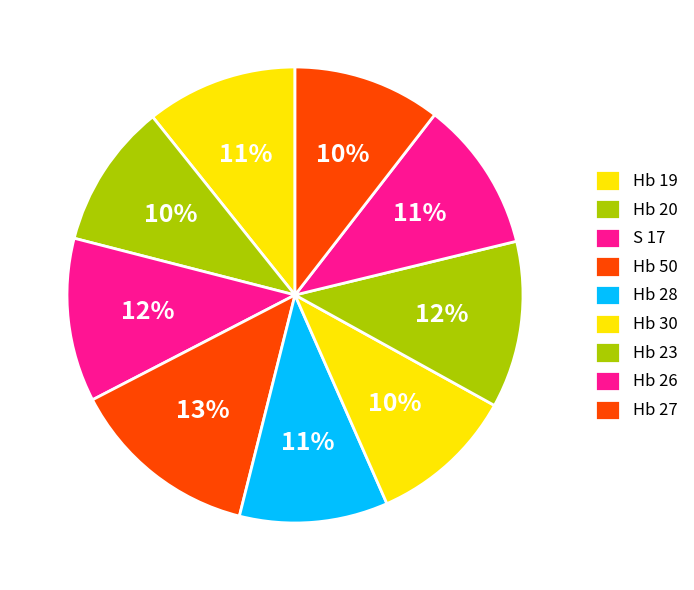

What is the total percentage of Hb 23 and S 17?

23.4%